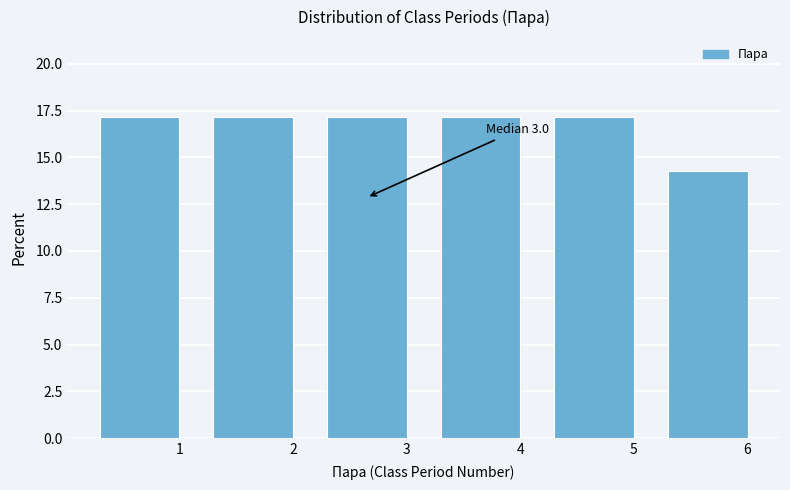

Reading left to right, transcribe all the data shown in this chart.

1=17.1	2=17.1	3=17.1	4=17.1	5=17.1	6=14.3